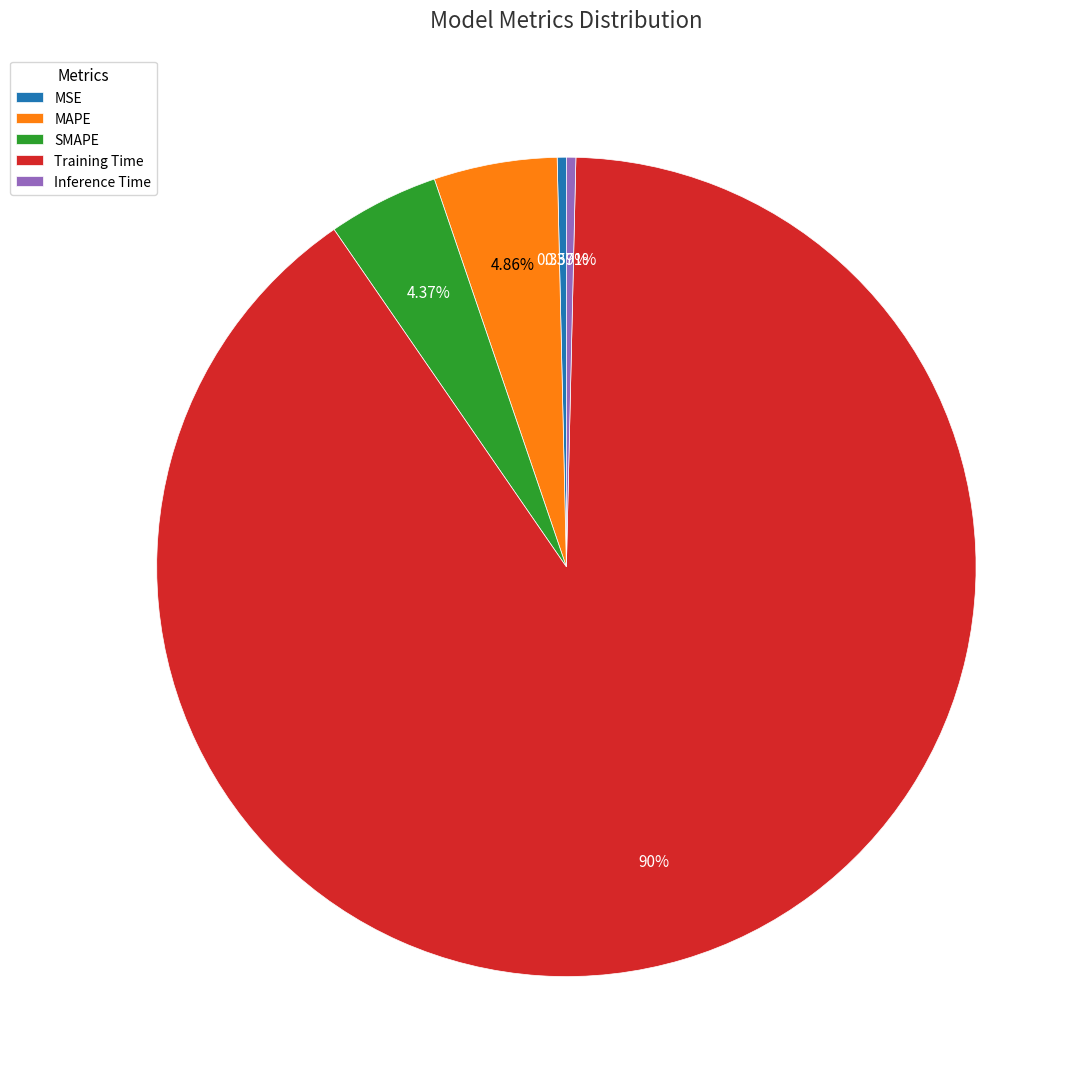

Which has a higher value, MSE or SMAPE?

SMAPE